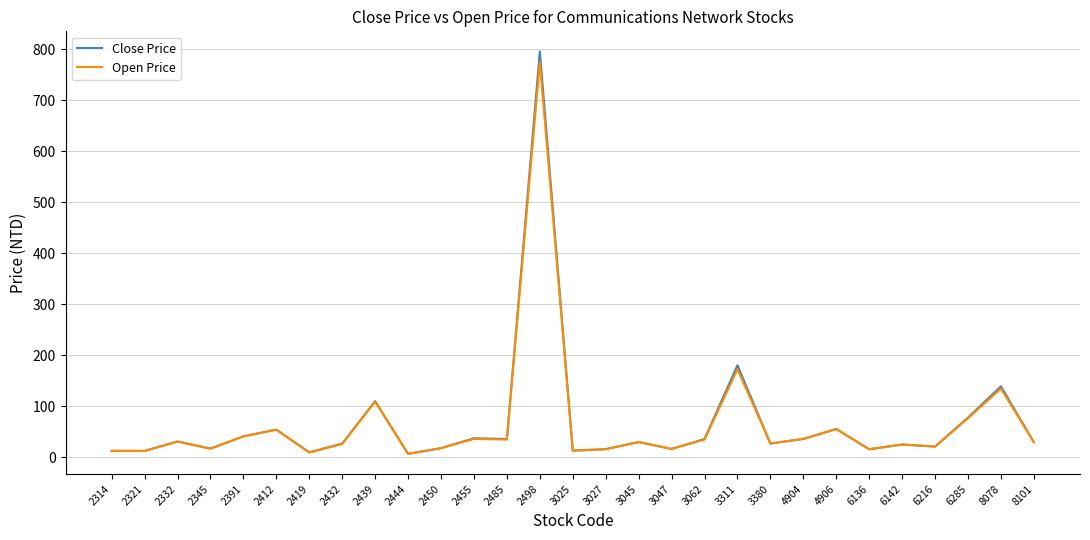

What is the approximate value of Open Price at 3062?

34.5